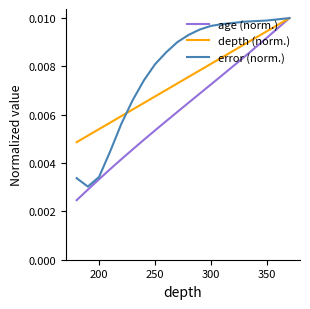

List the series in order of their overall mean, lowest first.

age (norm.), depth (norm.), error (norm.)